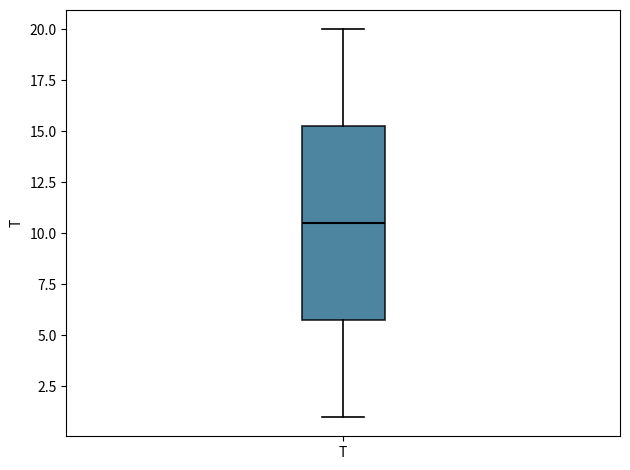

Read this box plot against the y-axis: the position of the median line, the range covered by the box, and the ends of both whiskers. The values are not printed on the chart, so give them approximately, as read against the axis.

median 10.5, box 6.0 to 15.5, whiskers 1.0 to 20.0